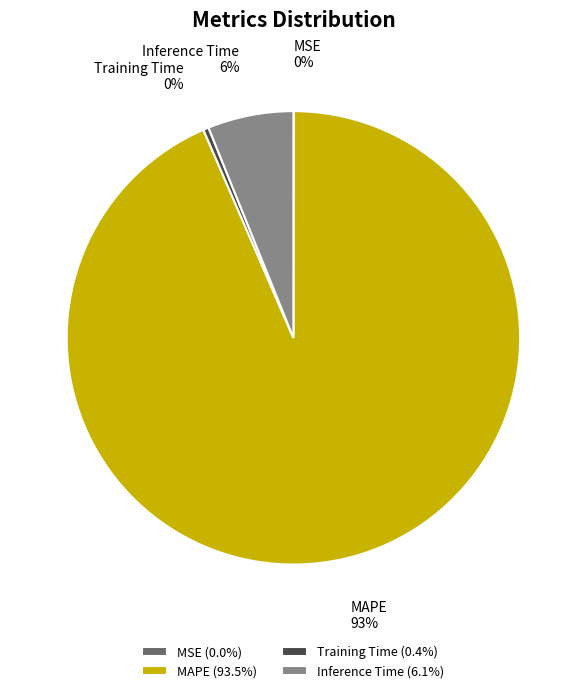

To the nearest percent, what percentage of the pie is Inference Time (6.1%)?

6%